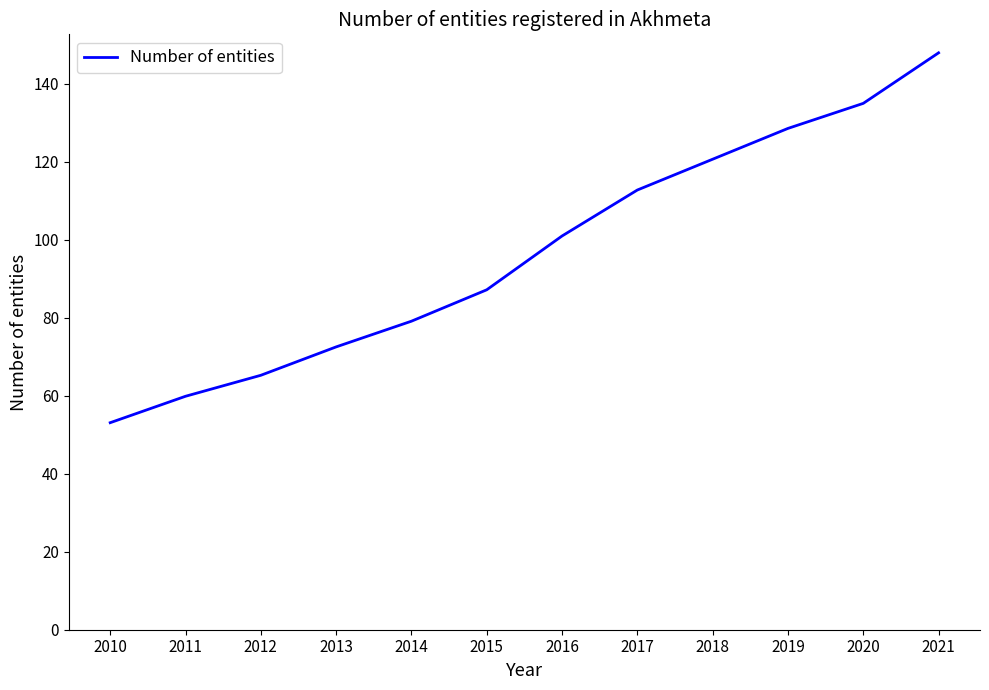

True or false: there are more than 0 points higher than both neighbors.

False